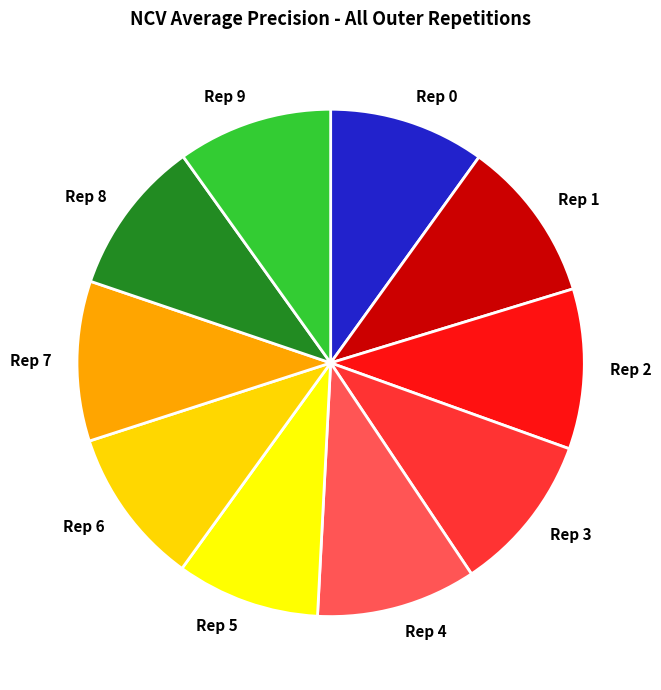

The Rep 0 slice represents 24% of the pie. True or false?

False